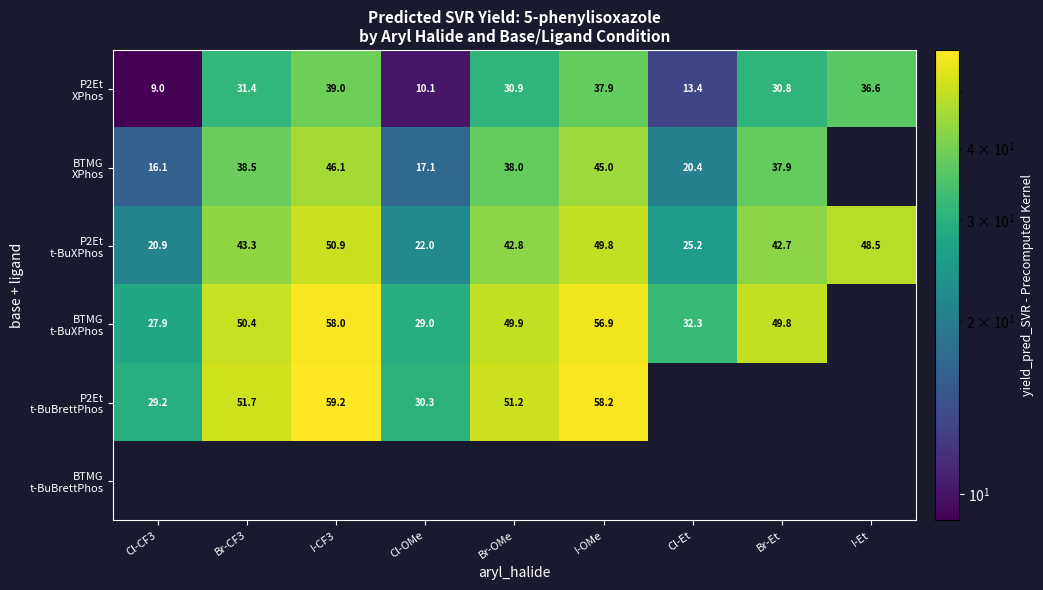

What is the difference between the highest and lowest values at I-Et?

11.9